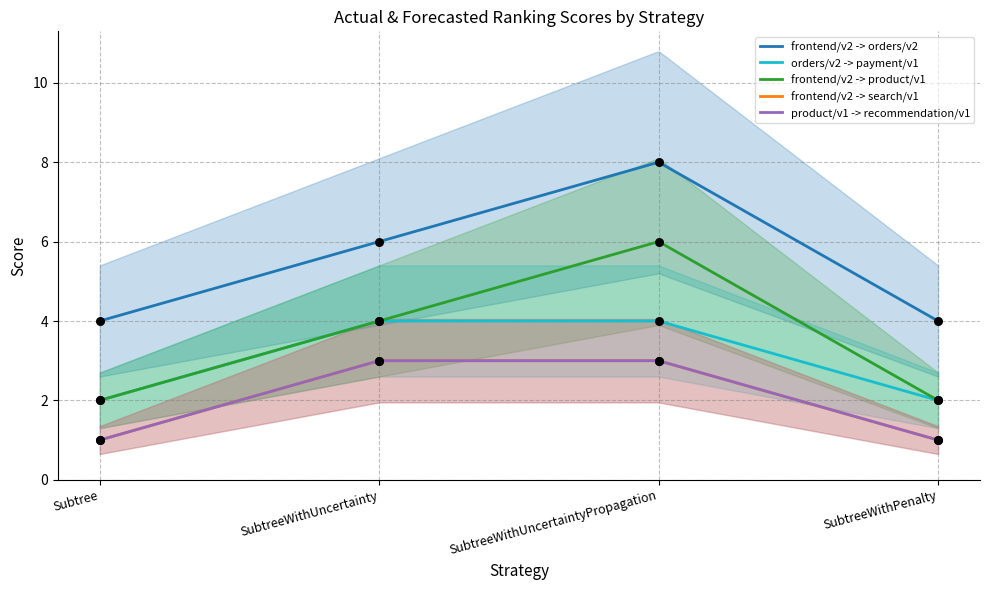

At which category is the sum across all series the highest?

SubtreeWithUncertaintyPropagation